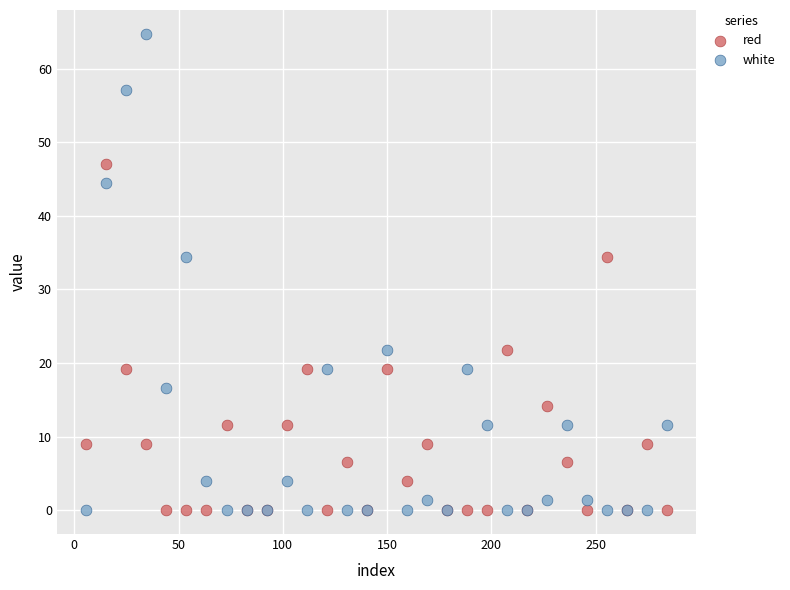

Which series reaches the maximum Y coordinate?

white